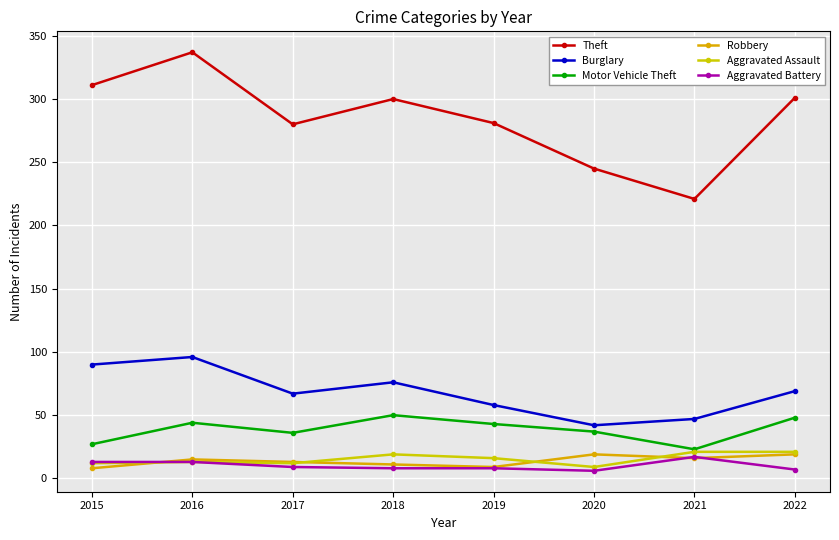

Count the number of data series in this chart.

6